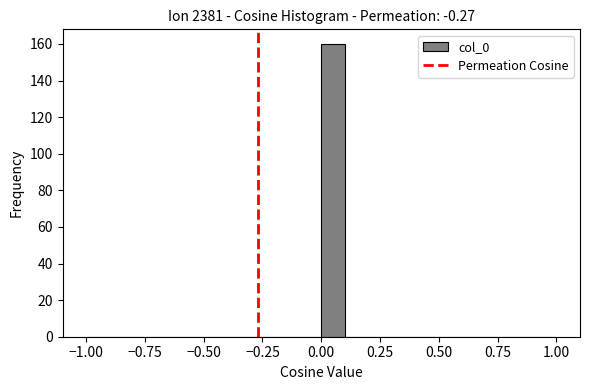

Read against the x-axis, roughly where is the centre of the tallest bar?

0.05